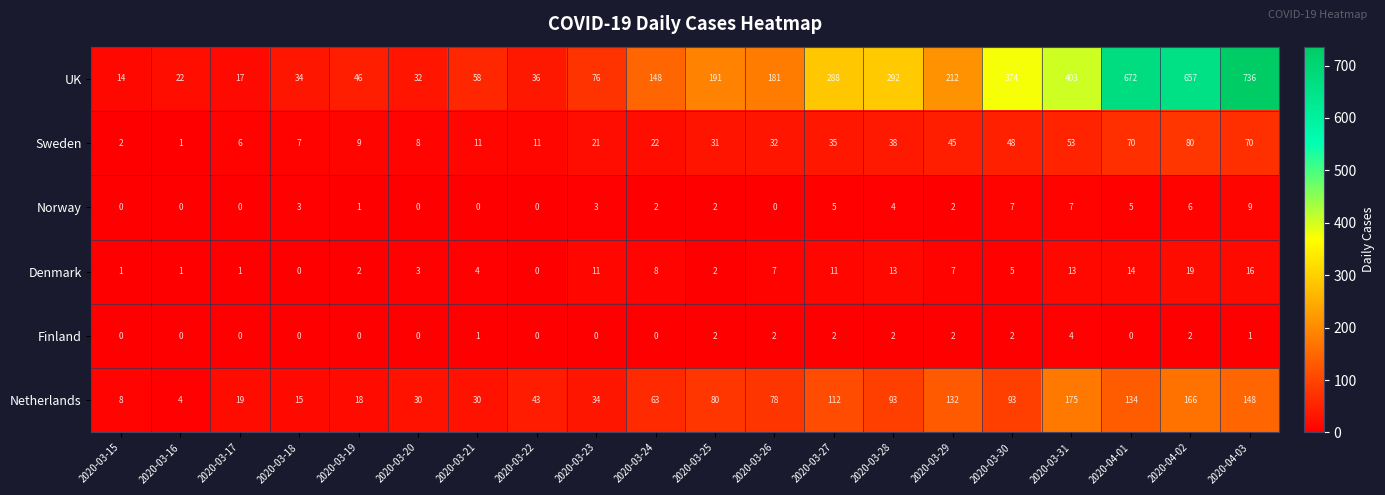

The value of Denmark at 2020-03-31 is 13. True or false?

True